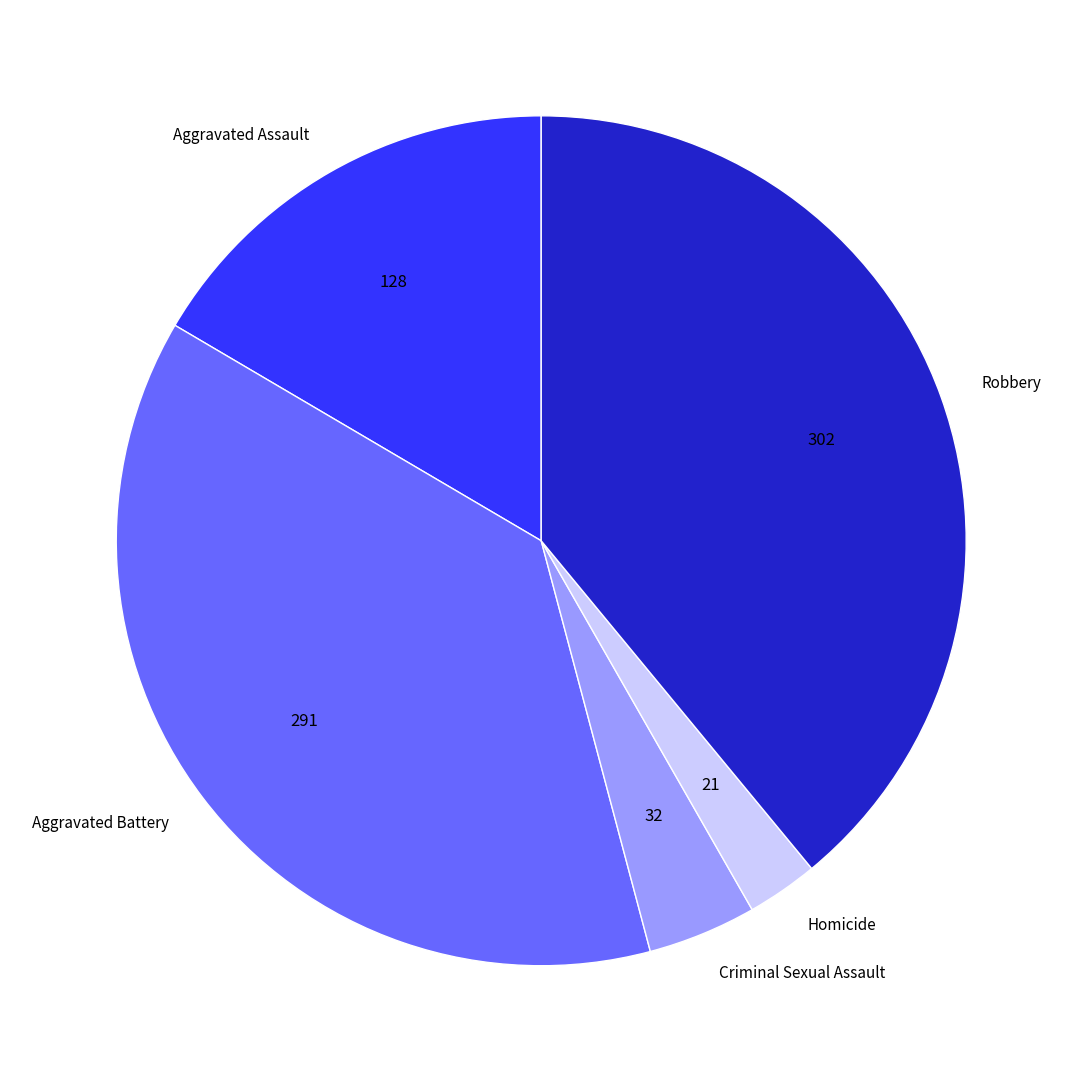

Which has a higher value, Homicide or Criminal Sexual Assault?

Criminal Sexual Assault